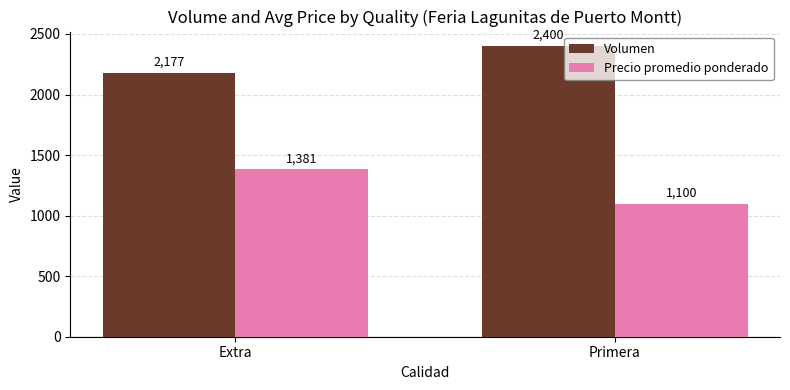

Reading left to right, list all the values displayed in this chart.

Volumen: 2177	2400
Precio promedio ponderado: 1381	1100